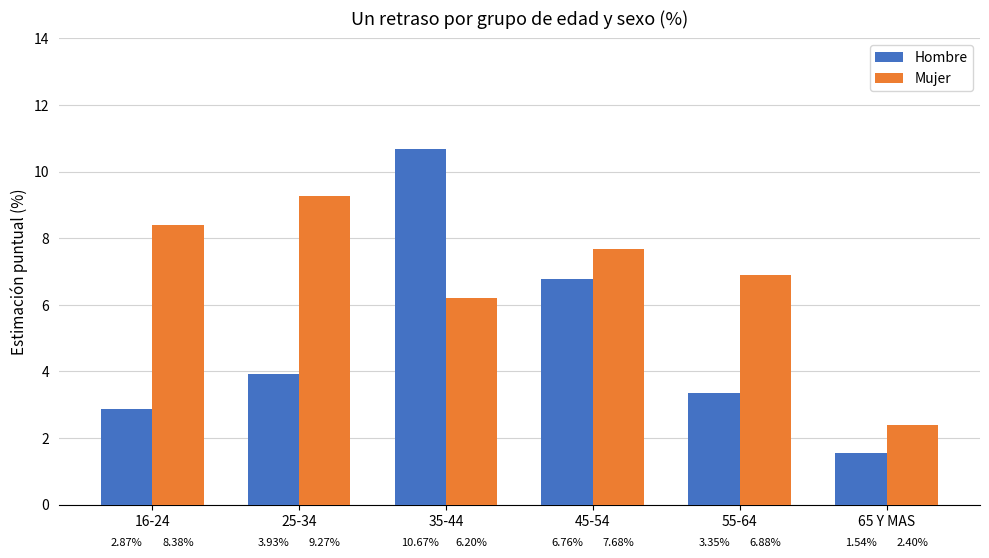

What is the average value of the Hombre series?

4.9